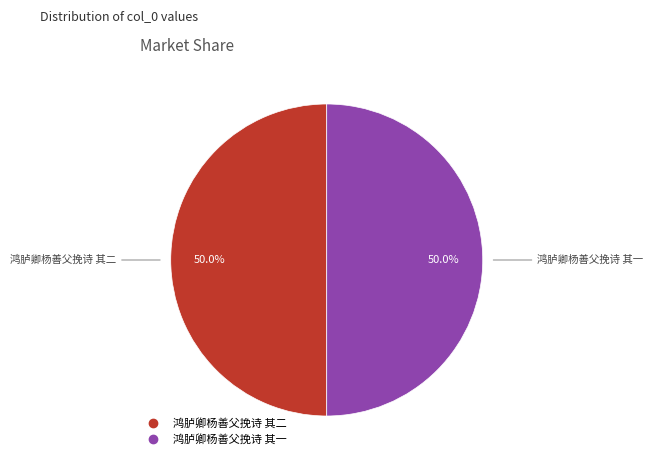

Is it true that 鸿胪卿杨善父挽诗 其二 is 50% of the pie?

True